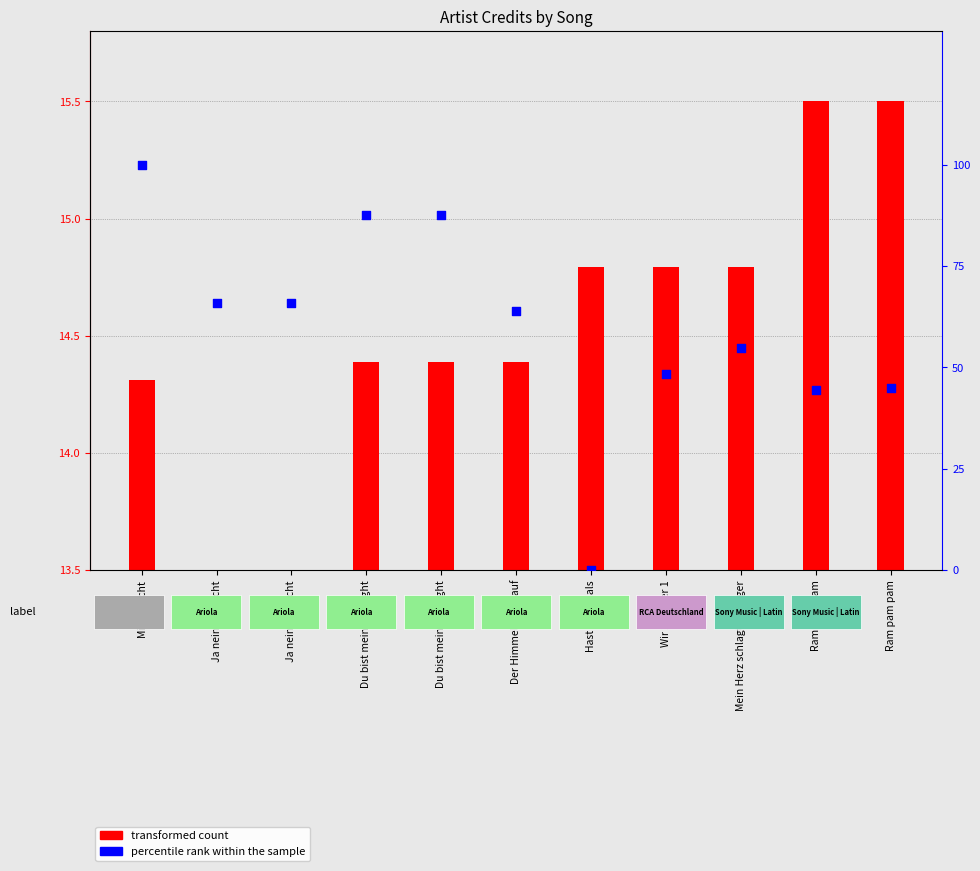

Which has a higher value, Du bist mein Highlight or Ja nein vielleicht?

Du bist mein Highlight